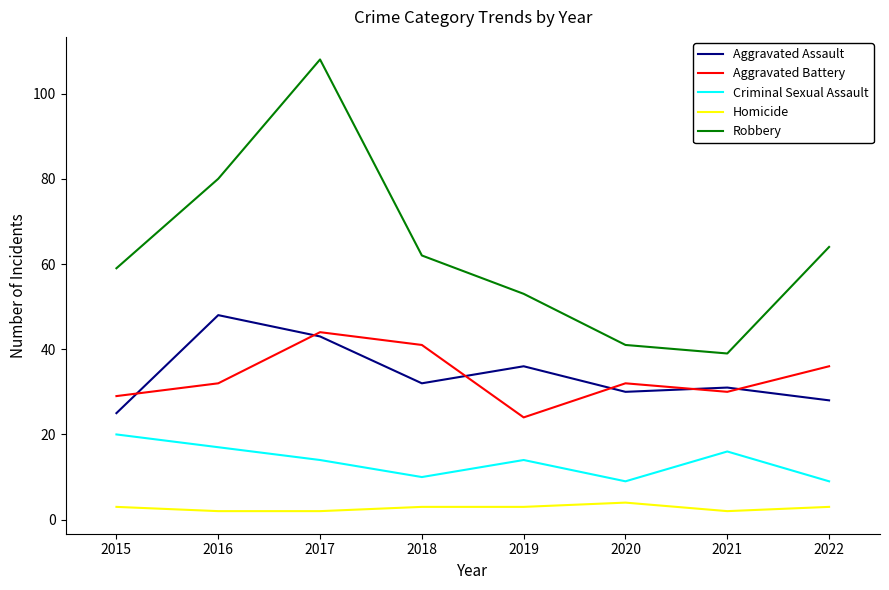

Reading left to right, extract all data points from this chart.

Aggravated Assault: 25	48	43	32	36	30	31	28
Aggravated Battery: 29	32	44	41	24	32	30	36
Criminal Sexual Assault: 20	17	14	10	14	9	16	9
Homicide: 3	2	2	3	3	4	2	3
Robbery: 59	80	108	62	53	41	39	64